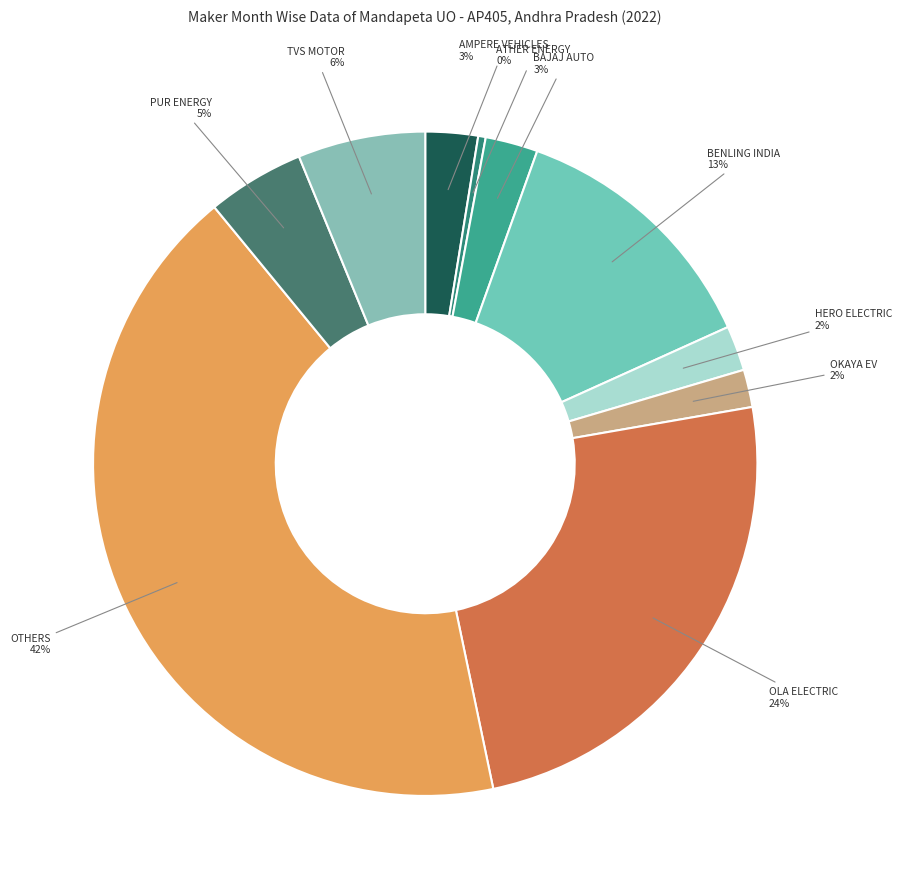

The OTHERS slice represents 29% of the pie. True or false?

False